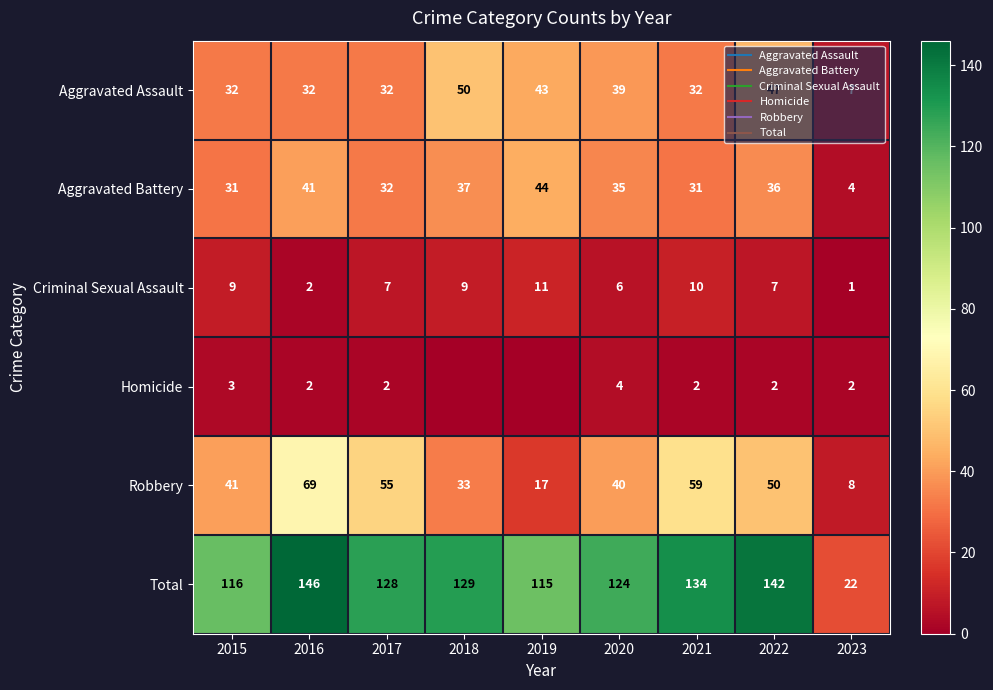

How many categories are shown in the chart?

9